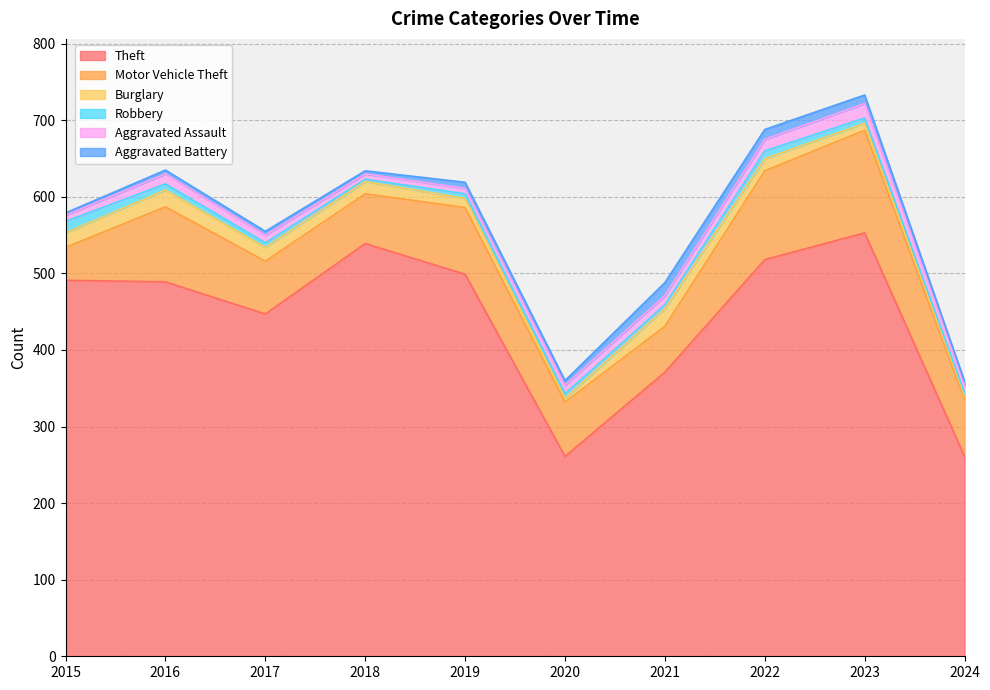

What is the average value of the Motor Vehicle Theft series?

82